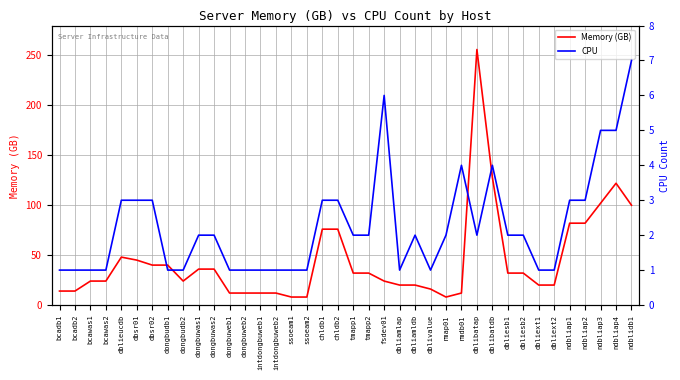

What is the value of the Memory (GB) point at the 10th from the left?

36